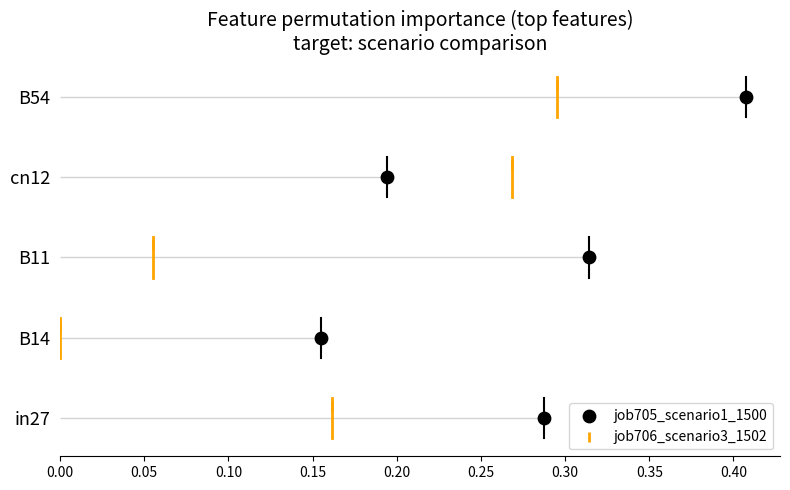

What are all the series names shown in the legend?

job705_scenario1_1500, job706_scenario3_1502